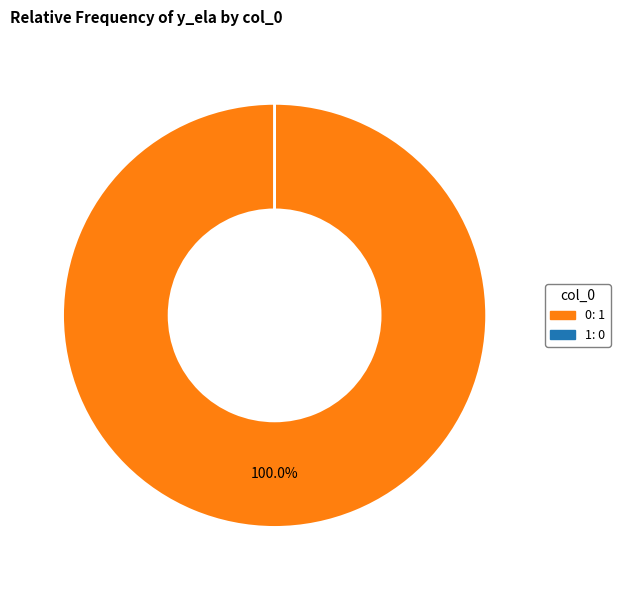

Is there any slice that represents more than half of the pie?

Yes